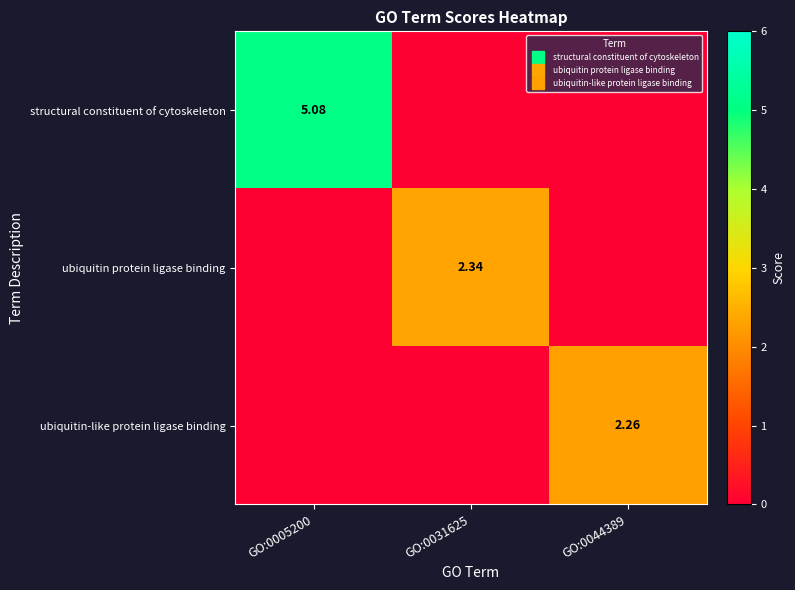

Is it true that structural constituent of cytoskeleton equals 0.0 at GO:0044389?

True